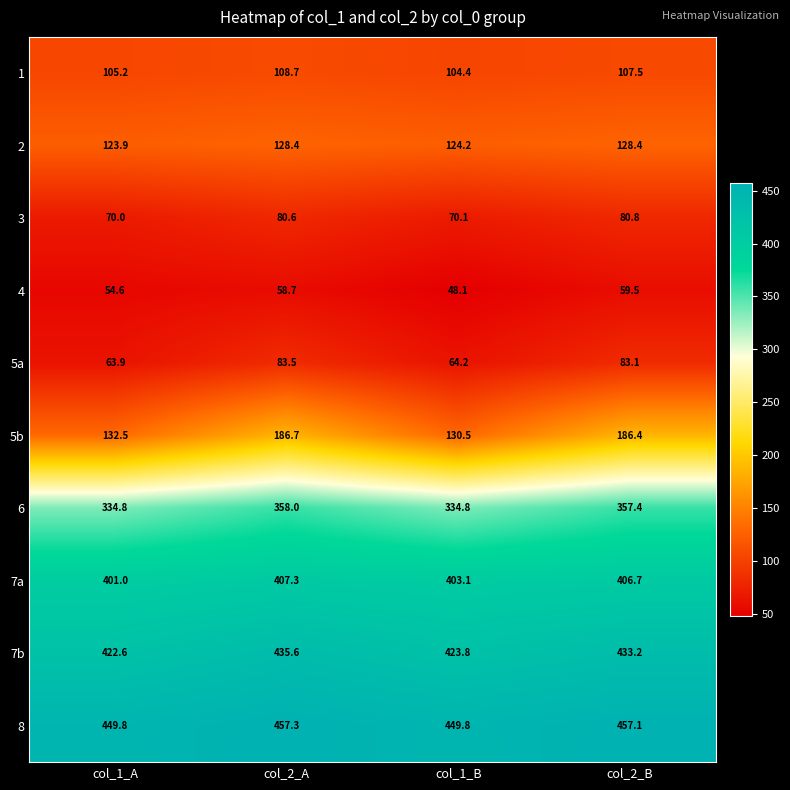

What is the difference between the maximum and second lowest values in the 8 series?

7.5